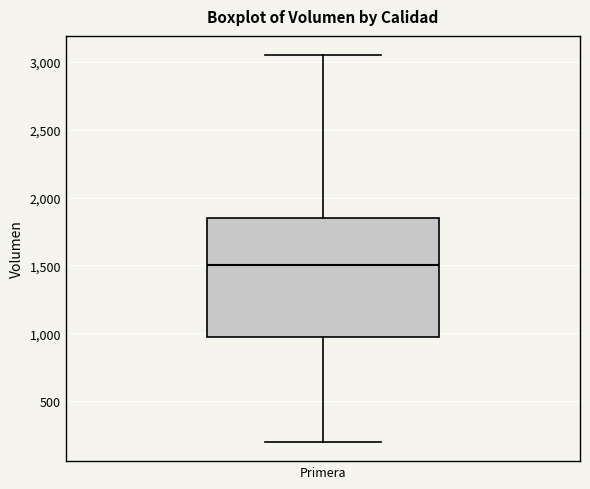

Read this box plot against the y-axis: the position of the median line, the range covered by the box, and the ends of both whiskers. The values are not printed on the chart, so give them approximately, as read against the axis.

median 1500, box 1000 to 1850, whiskers 200 to 3050